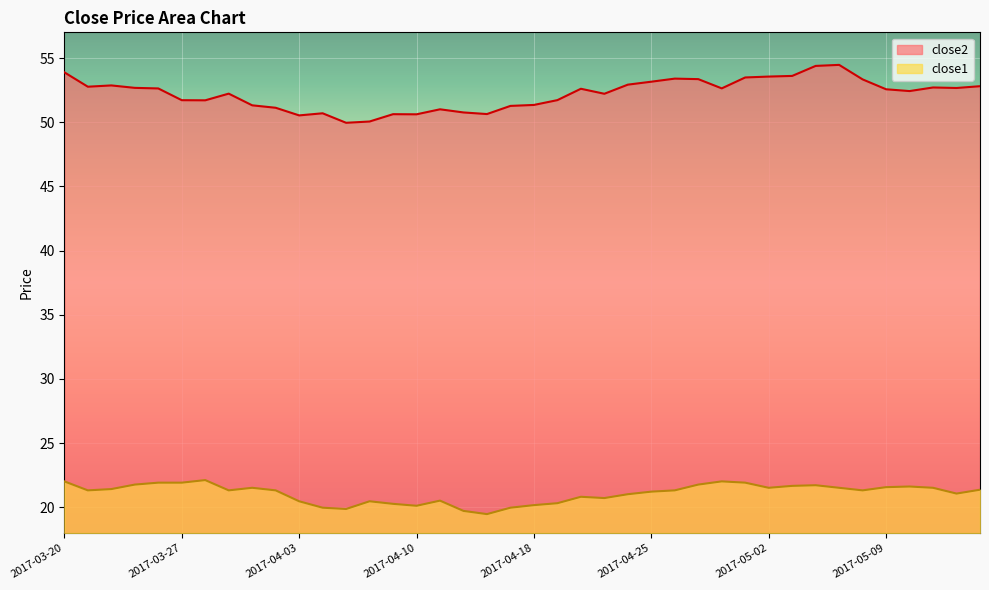

List the series in order of their overall mean, highest first.

close2, close1